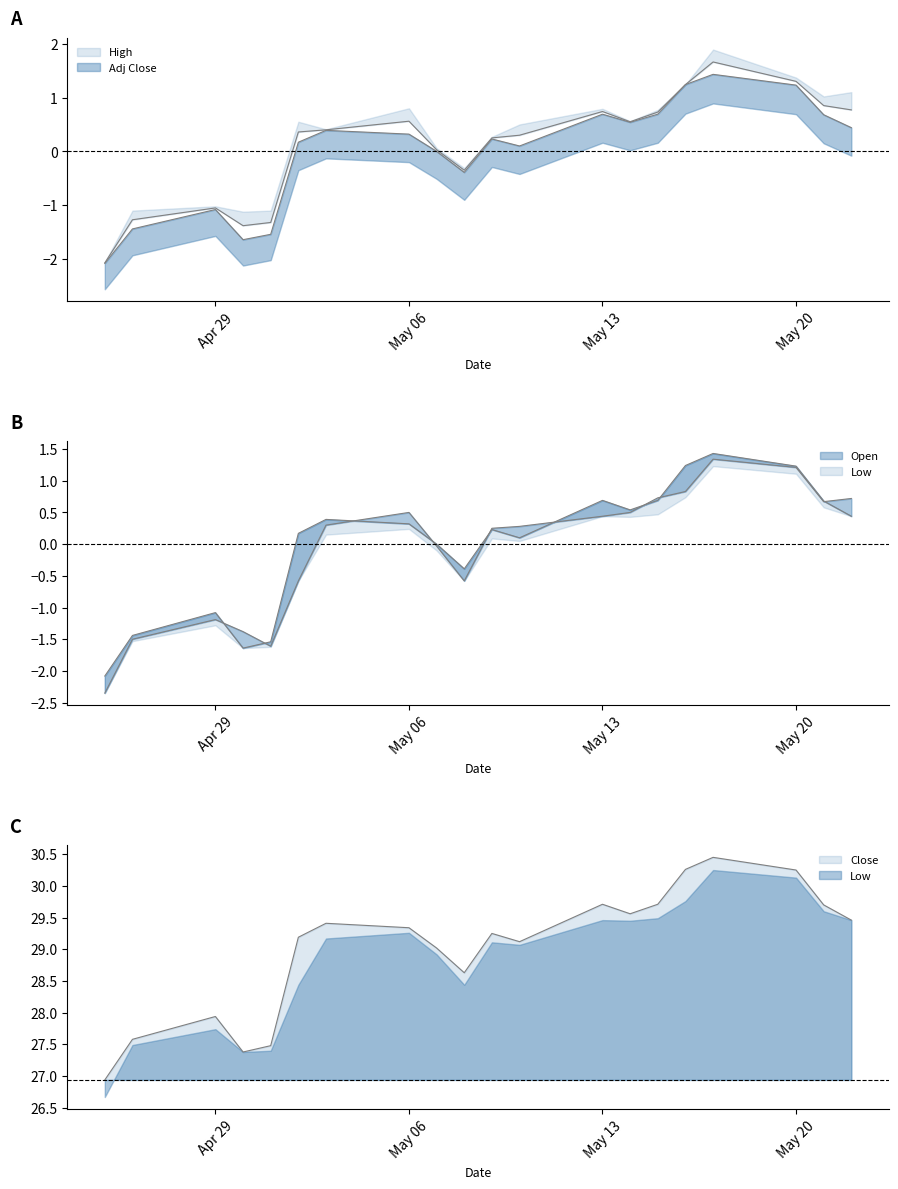

True or false: High and Low intersect in this chart.

False